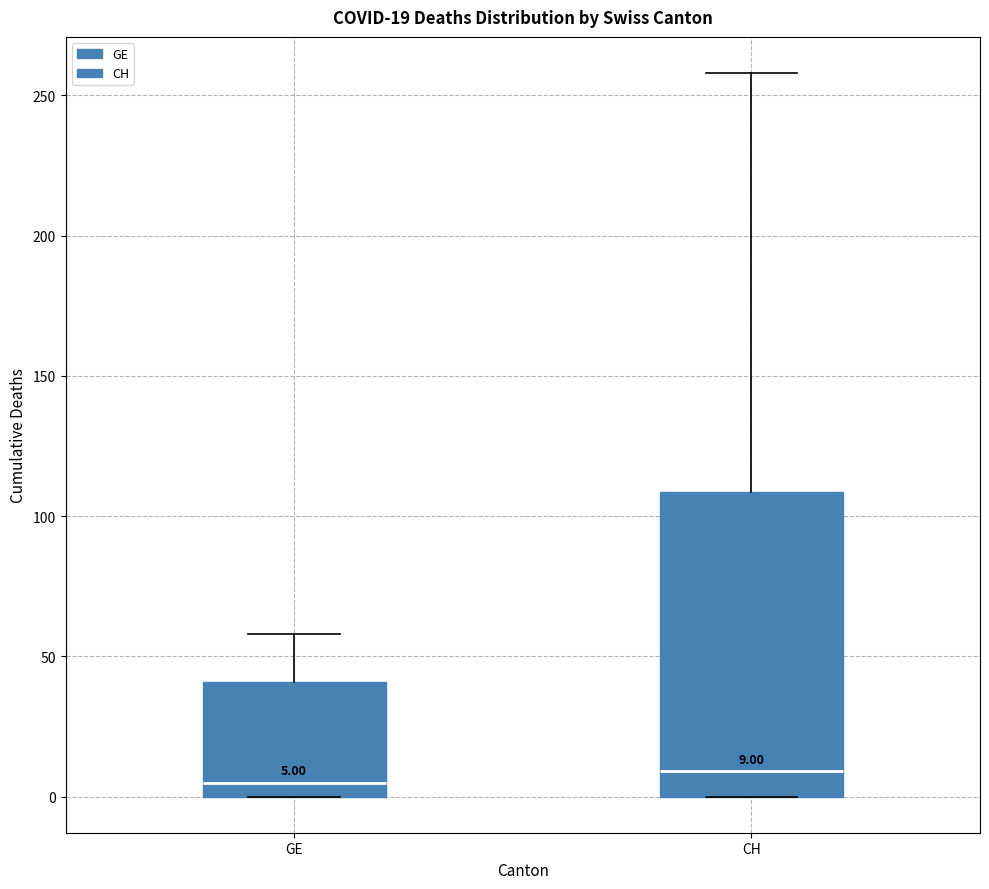

Which box is the tallest, from its lower edge to its upper edge?

CH